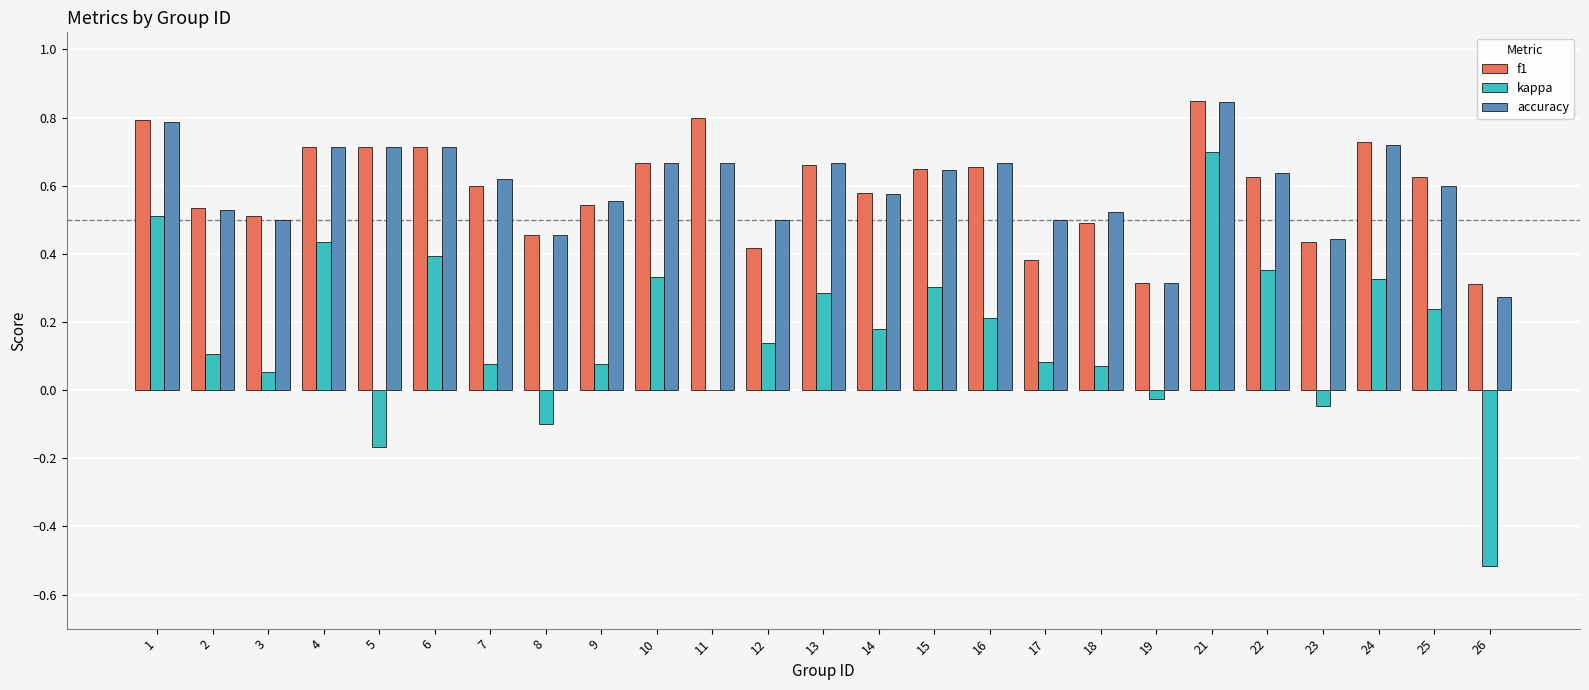

At which category is the sum across all series the highest?

21